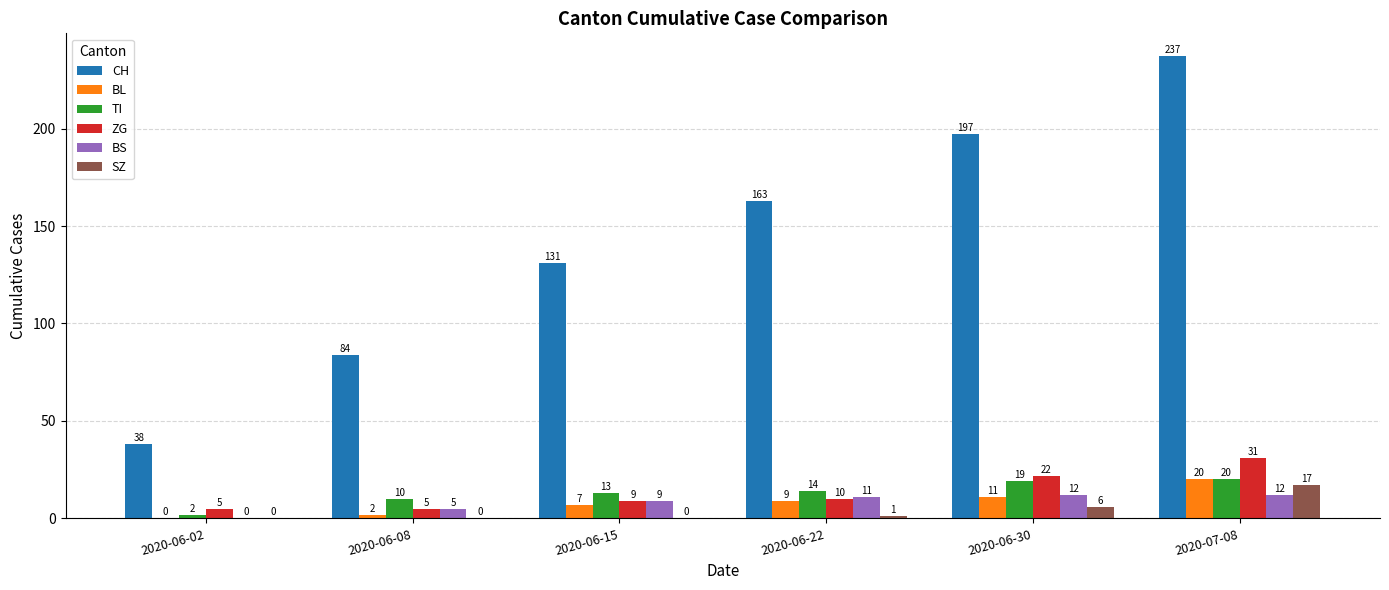

Is the value of BS at 2020-06-22 greater than the value of SZ at 2020-06-02?

Yes